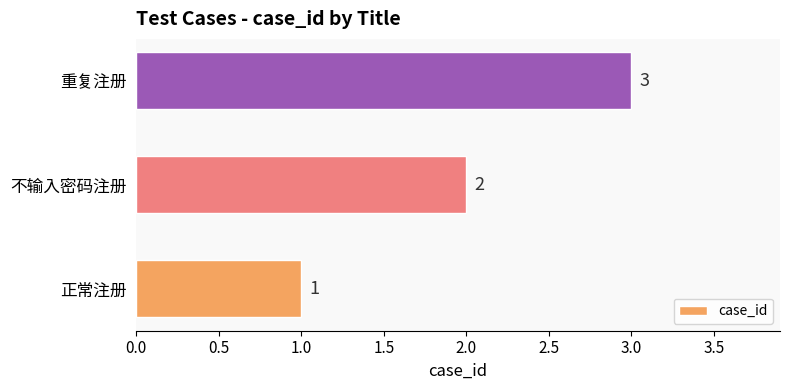

List the labels in order of value, largest first.

重复注册, 不输入密码注册, 正常注册